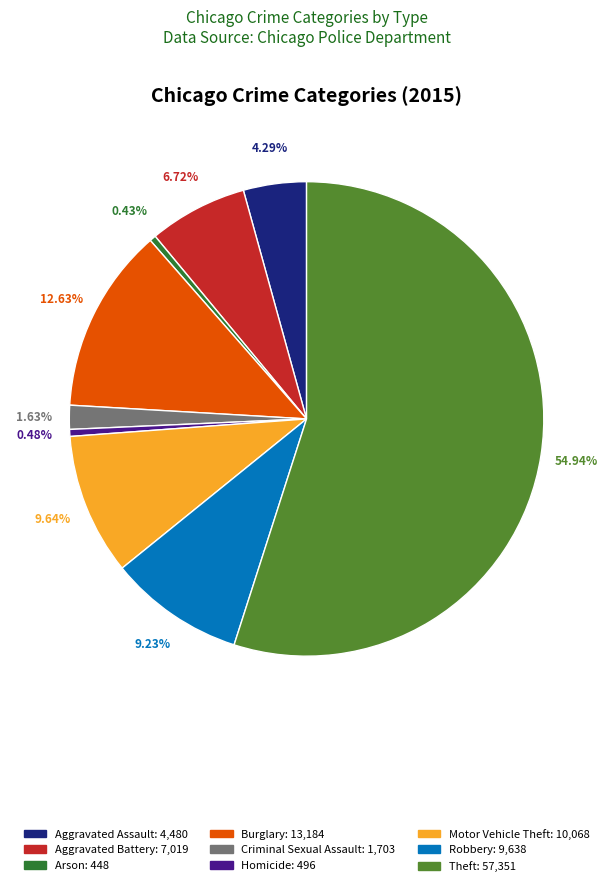

Which has a higher value, Aggravated Assault or Arson?

Aggravated Assault